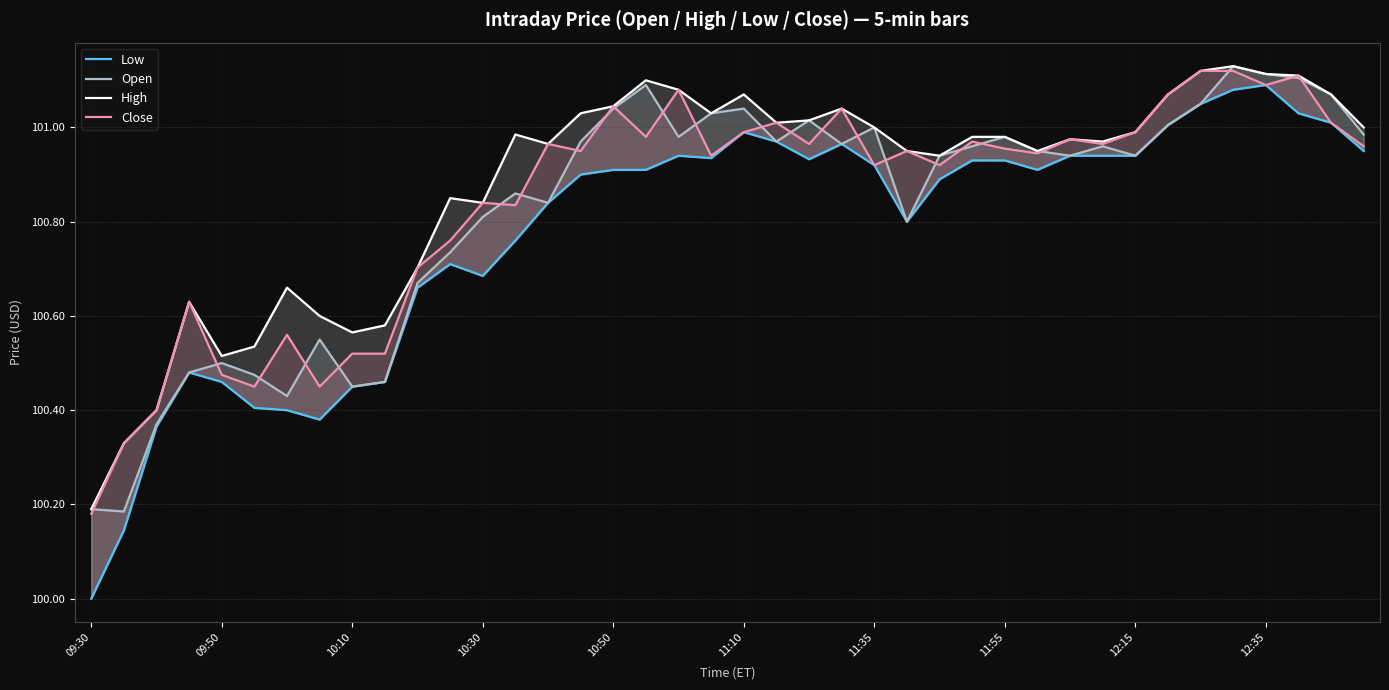

Reading right to left, transcribe all the data shown in this chart.

Low: 100.9	101.0	101.0	101.1	101.1	101.1	101.0	100.9	100.9	100.9	100.9	100.9	100.9	100.9	100.8	100.9	101.0	100.9	101.0	101.0	100.9	100.9	100.9	100.9	100.9	100.8	100.8	100.7	100.7	100.7	100.5	100.4	100.4	100.4	100.4	100.5	100.5	100.4	100.1	100.0
Open: 101.0	101.1	101.1	101.1	101.1	101.1	101.0	100.9	101.0	100.9	100.9	101.0	101.0	100.9	100.8	101.0	101.0	101.0	101.0	101.0	101.0	101.0	101.1	101.0	101.0	100.8	100.9	100.8	100.7	100.7	100.5	100.4	100.6	100.4	100.5	100.5	100.5	100.4	100.2	100.2
High: 101.0	101.1	101.1	101.1	101.1	101.1	101.1	101.0	101.0	101.0	100.9	101.0	101.0	100.9	100.9	101.0	101.0	101.0	101.0	101.1	101.0	101.1	101.1	101.0	101.0	101.0	101.0	100.8	100.8	100.7	100.6	100.6	100.6	100.7	100.5	100.5	100.6	100.4	100.3	100.2
Close: 101.0	101.0	101.1	101.1	101.1	101.1	101.1	101.0	101.0	101.0	100.9	101.0	101.0	100.9	100.9	100.9	101.0	101.0	101.0	101.0	100.9	101.1	101.0	101.0	100.9	101.0	100.8	100.8	100.8	100.7	100.5	100.5	100.4	100.6	100.4	100.5	100.6	100.4	100.3	100.2